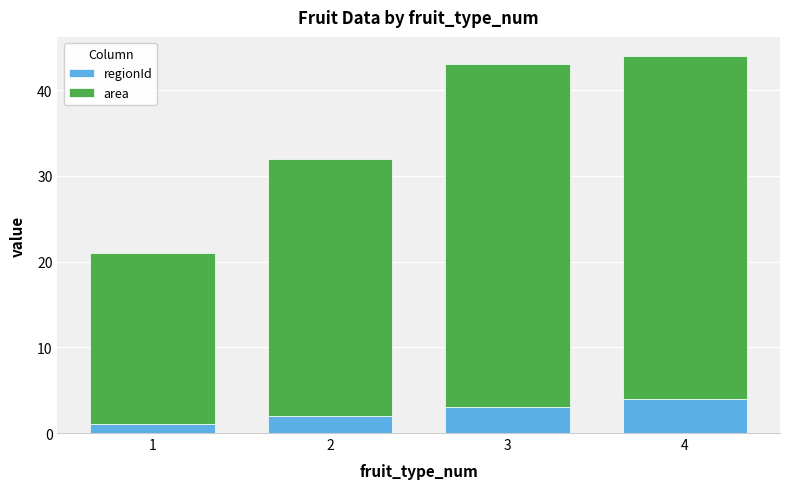

Rank the categories by regionId value from lowest to highest.

1, 2, 3, 4